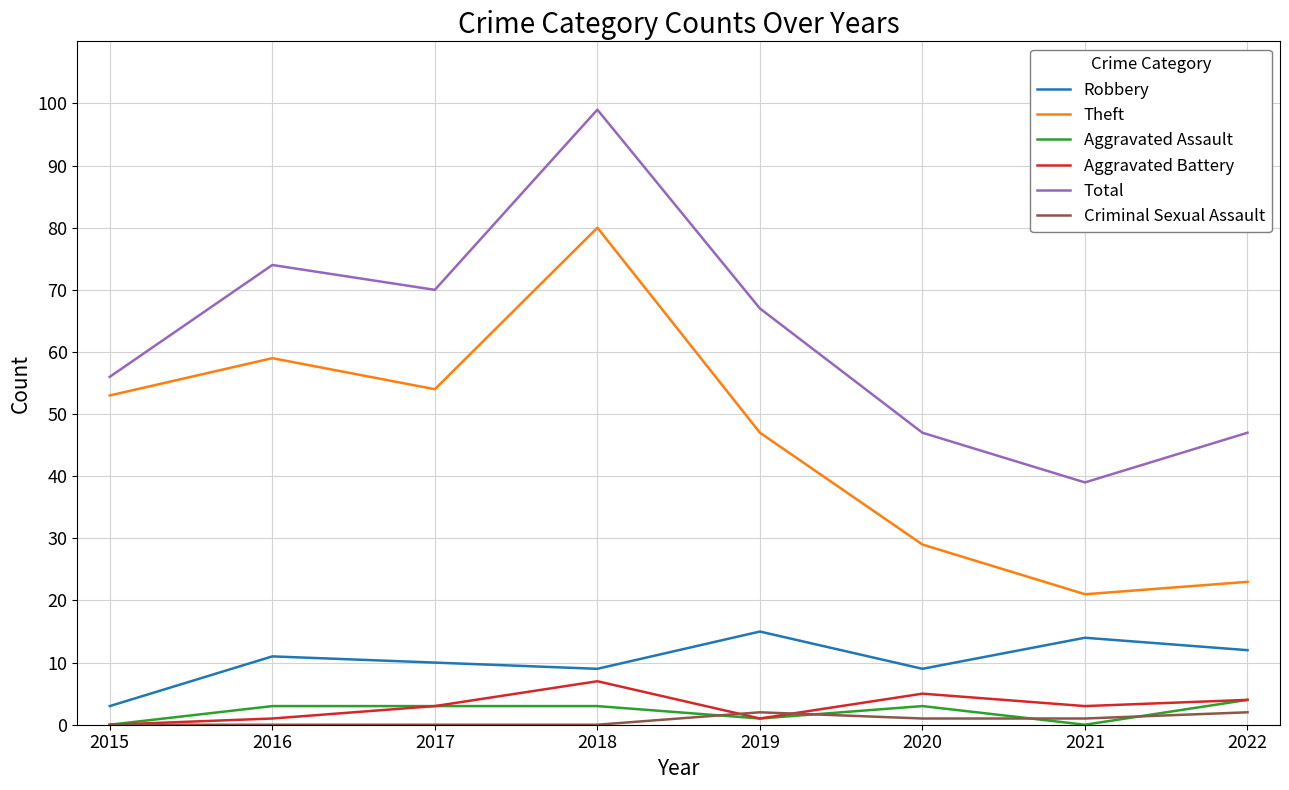

The Robbery series shows 6 at 2022. True or false?

False